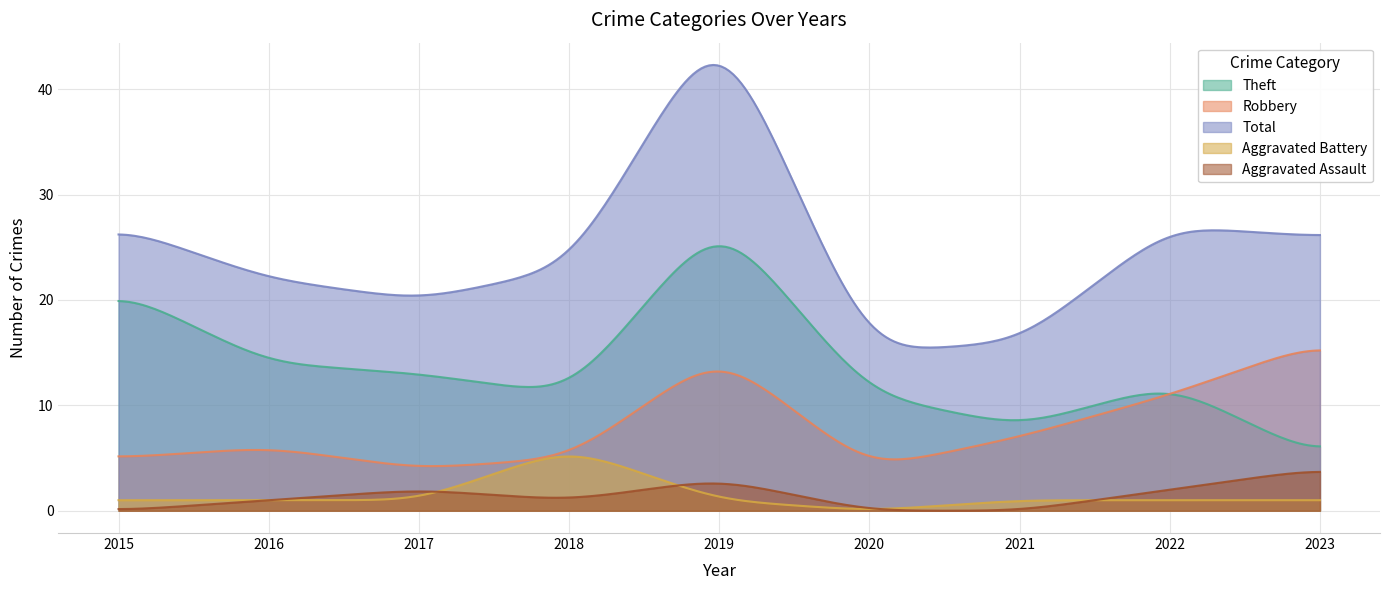

True or false: Aggravated Assault and Robbery intersect in this chart.

False